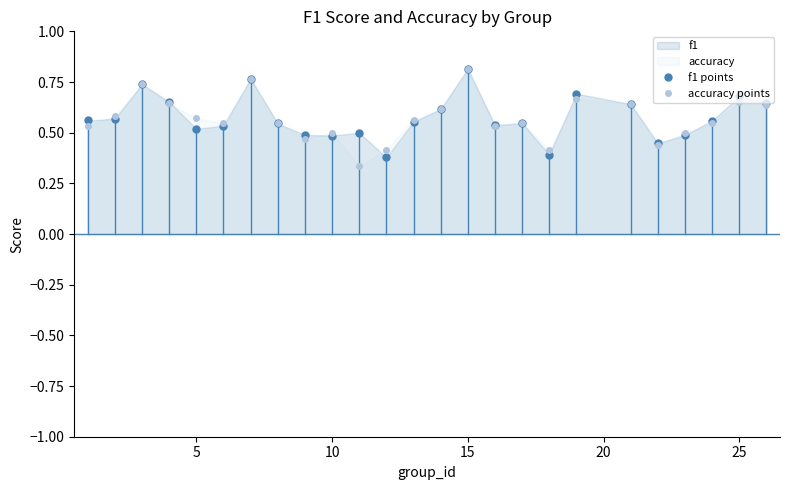

Which series has the widest spread of values?

accuracy points